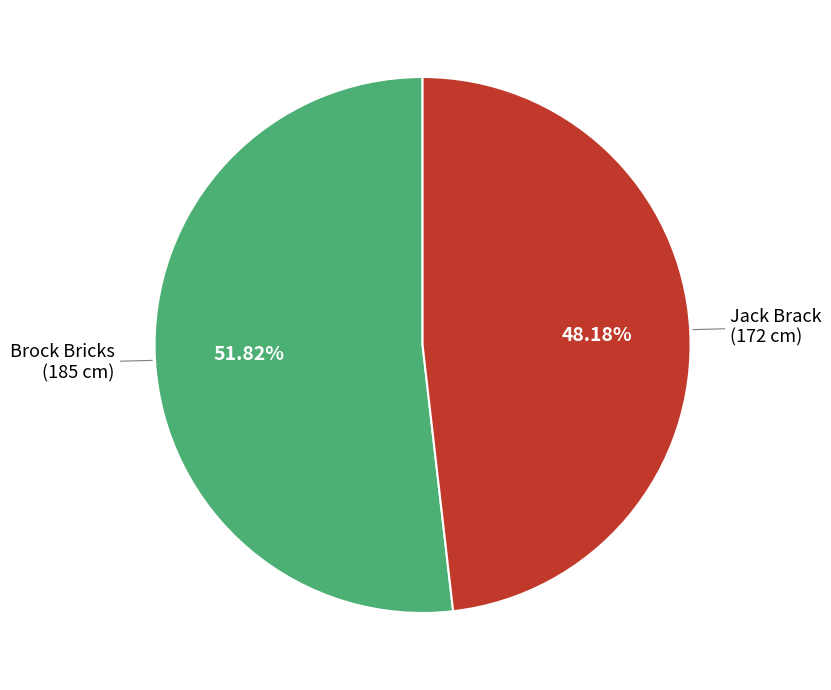

Is there any slice that represents more than half of the pie?

Yes